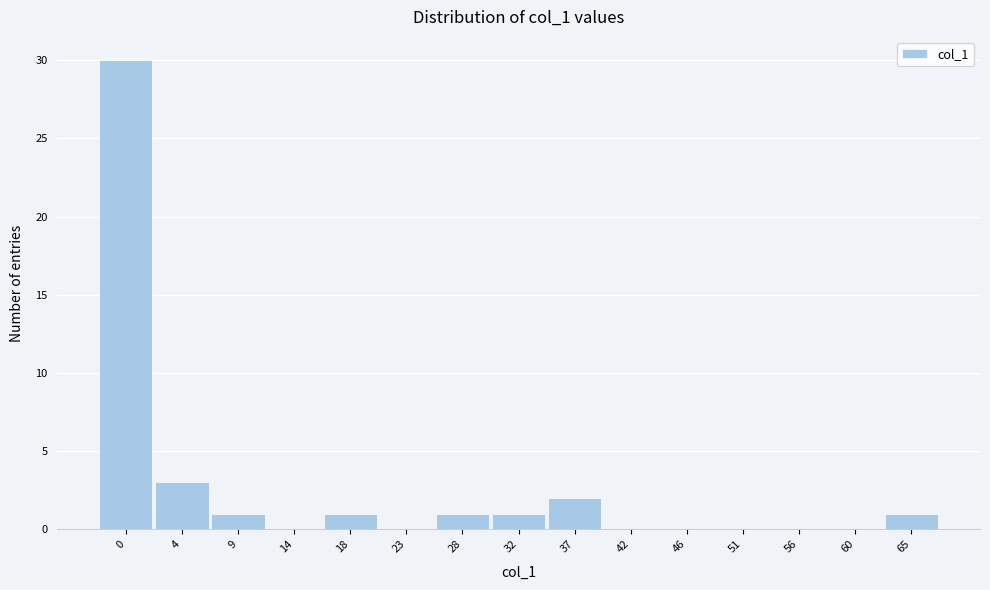

Reading left to right, what are all the values shown in this chart?

0=30	4=3	9=1	14=0	18=1	23=0	28=1	32=1	37=2	42=0	46=0	51=0	56=0	60=0	65=1